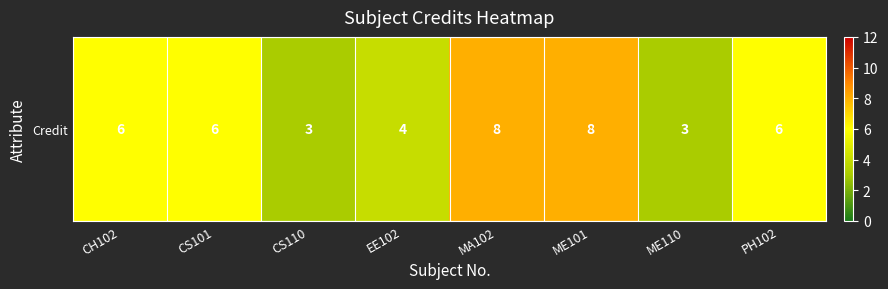

Which has a higher value, CH102 or CS101?

CH102